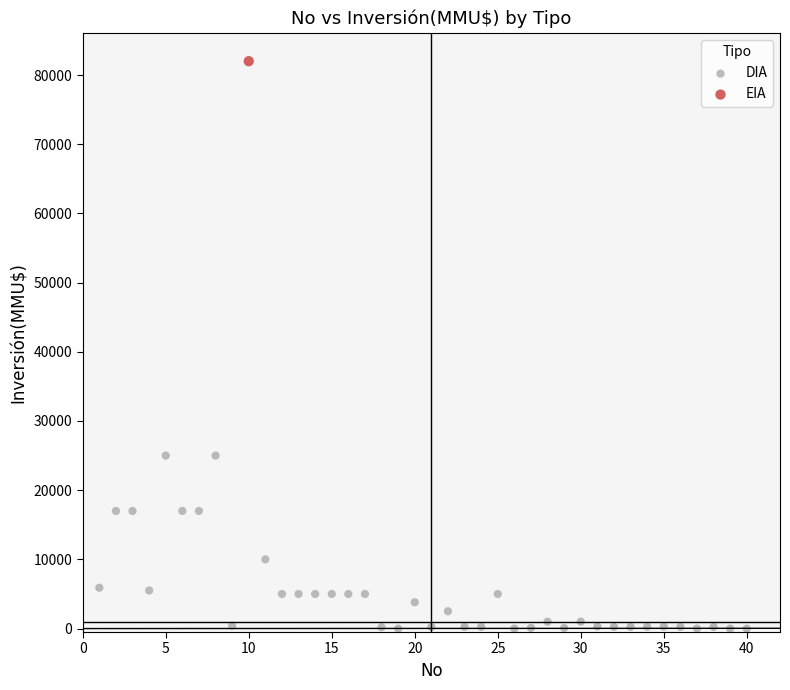

What are all the series names shown in the legend?

DIA, EIA